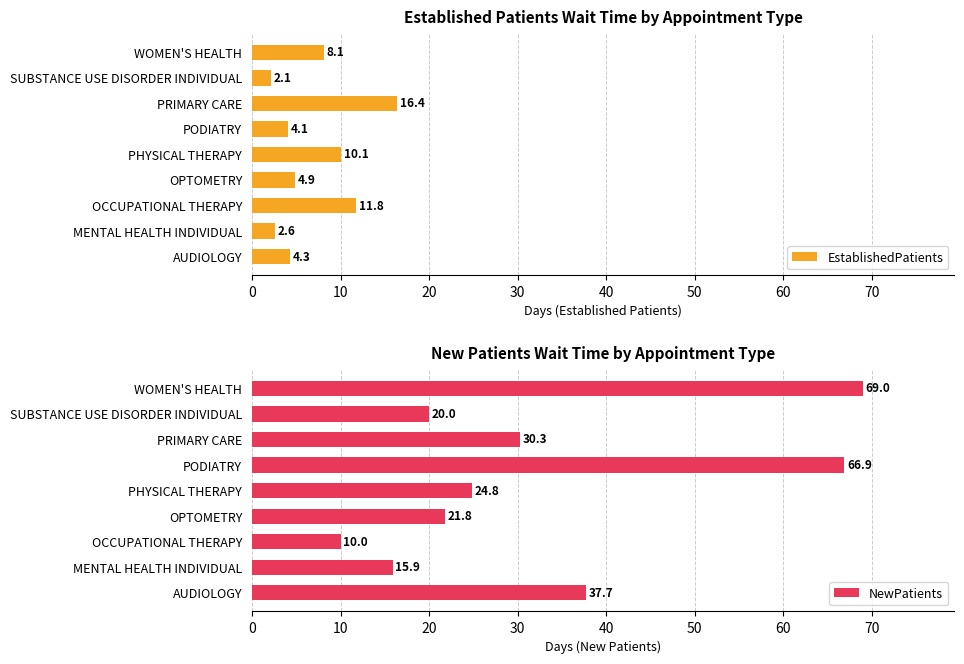

At which label is EstablishedPatients closest to 9?

WOMEN'S HEALTH